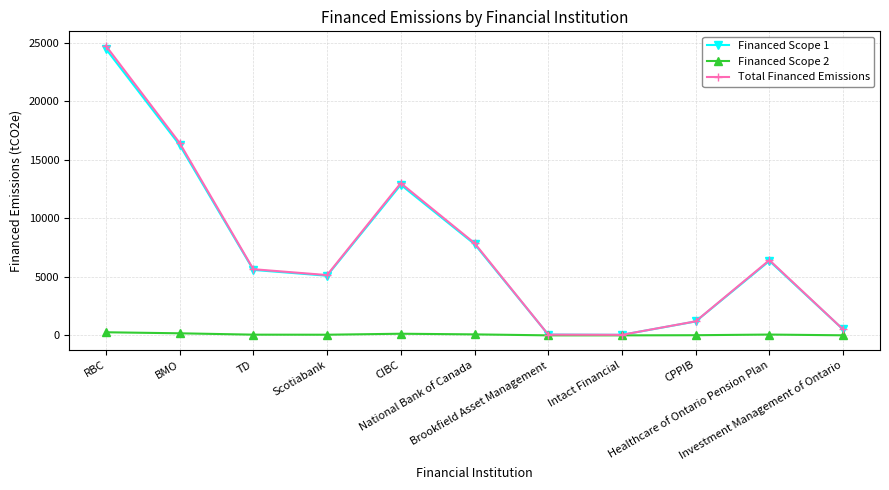

What is the minimum value shown in the chart?

0.5